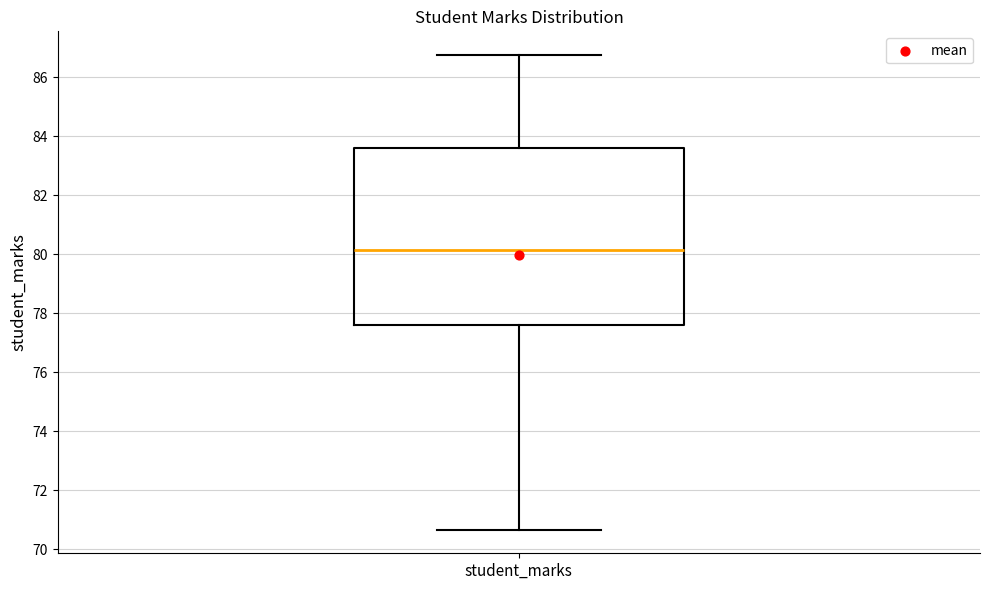

Transcribe this box plot: give where the median line is, the range the box spans, and where the two whiskers end, as read against the y-axis. The values are not printed on the chart, so give them approximately, as read against the axis.

median 80.2, box 77.6 to 83.6, whiskers 70.6 to 86.8